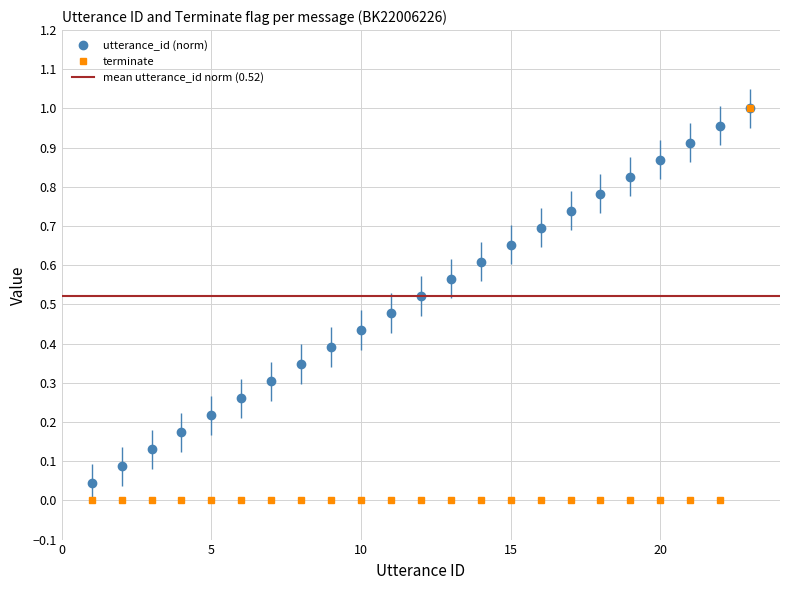

True or false: terminate has a value of -0.3 at 10.

False